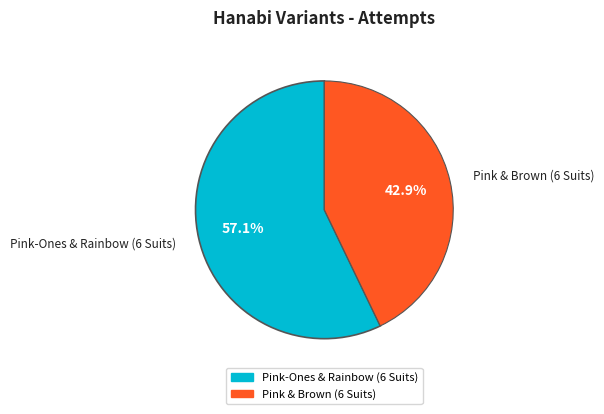

How many segments does this pie chart have?

2